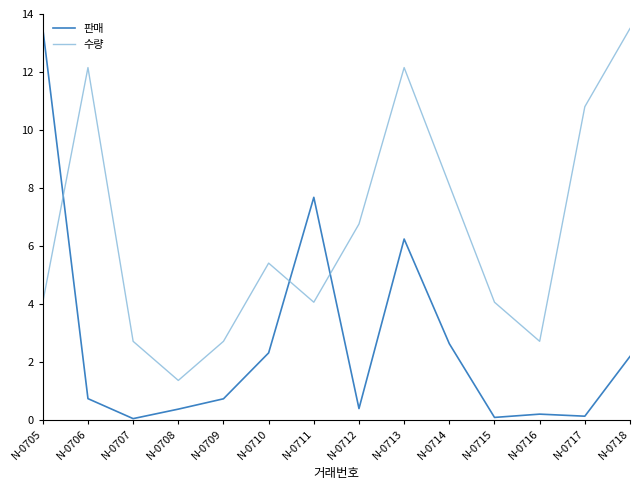

Which series has the largest total across all categories?

수량